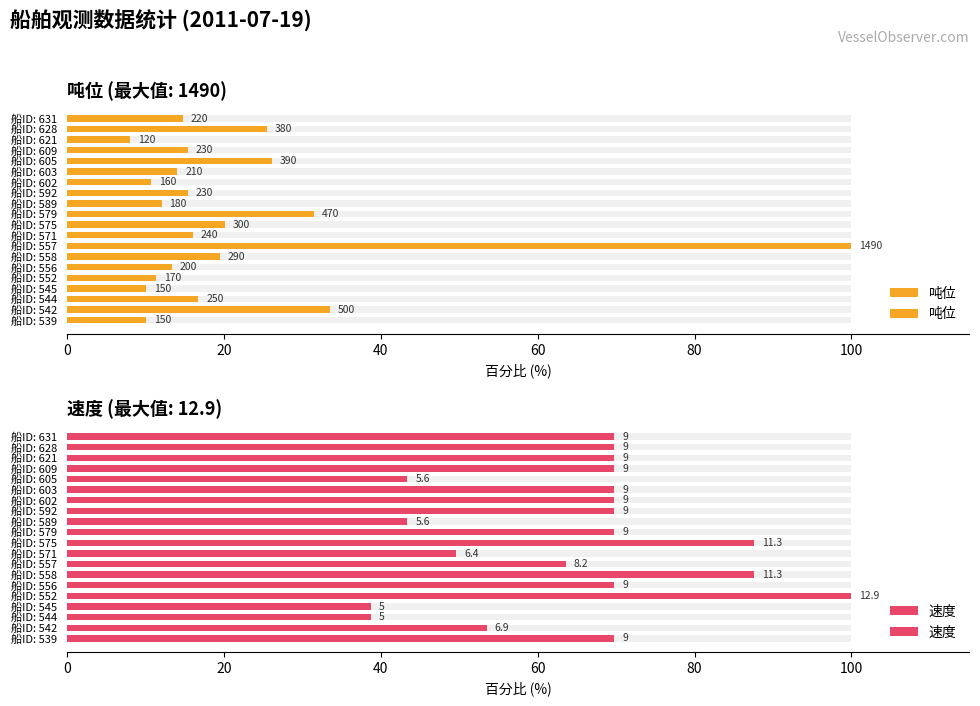

What is the maximum value shown in the chart?

100.0